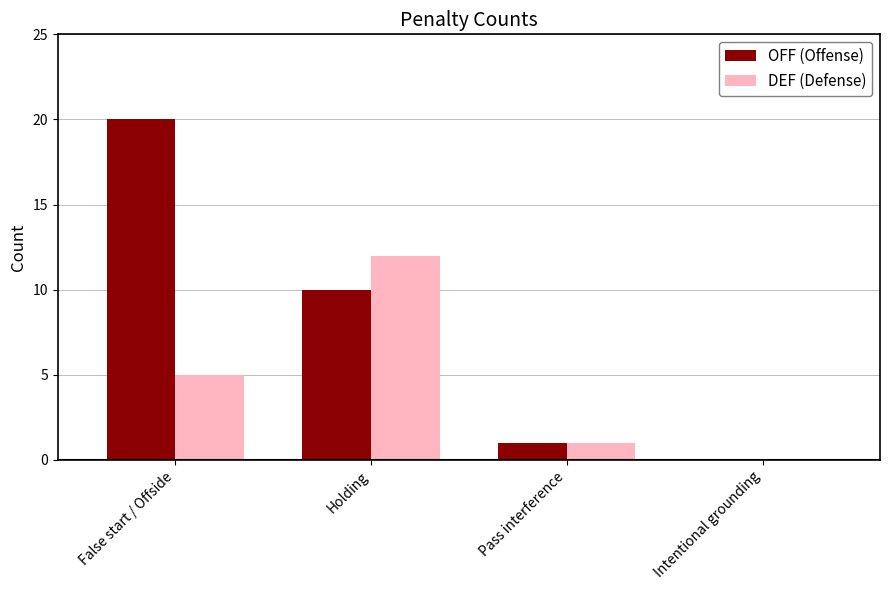

At which category does the chart reach its peak across all series?

False start / Offside